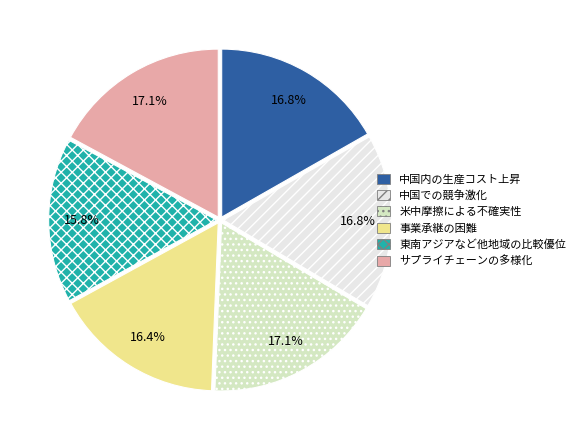

To the nearest percent, what is the average slice percentage?

17%